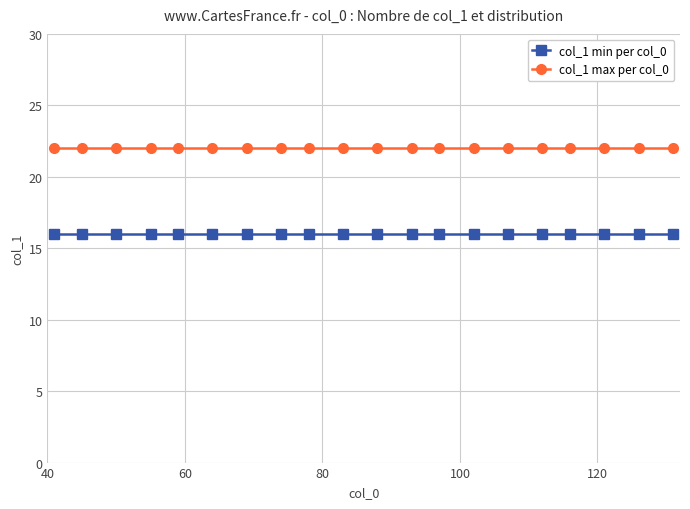

True or false: col_1 max per col_0 and col_1 min per col_0 cross at least once.

False